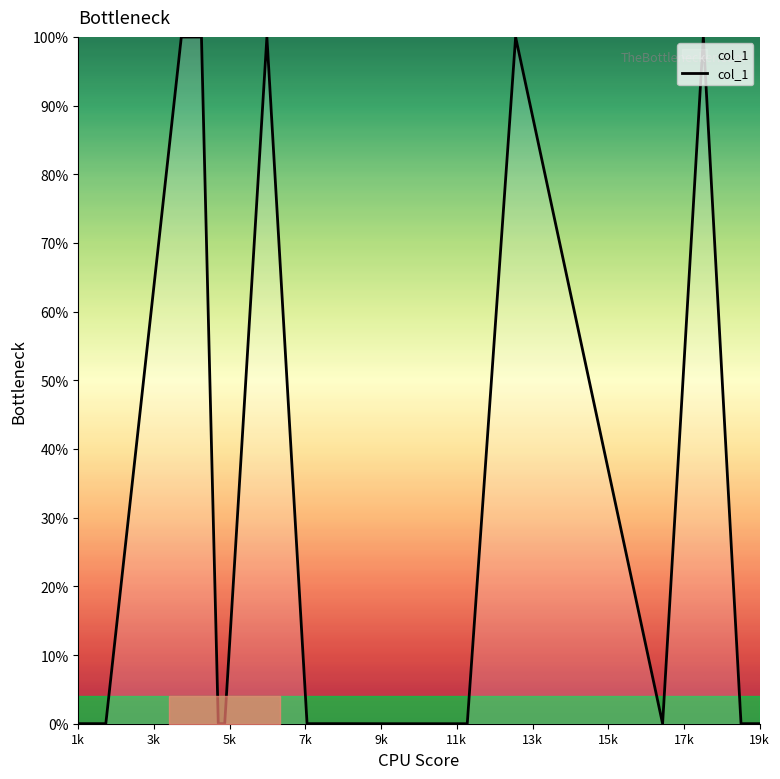

What is the greatest value displayed?

100.0